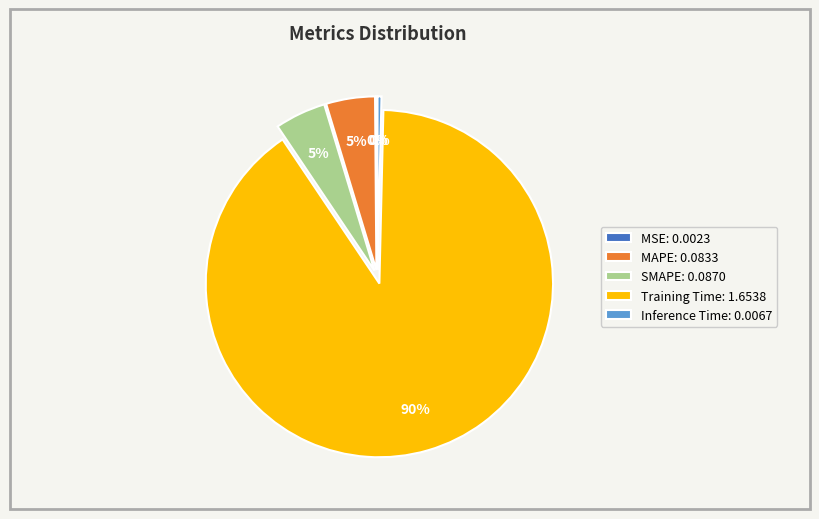

Which slice is the largest?

Training Time